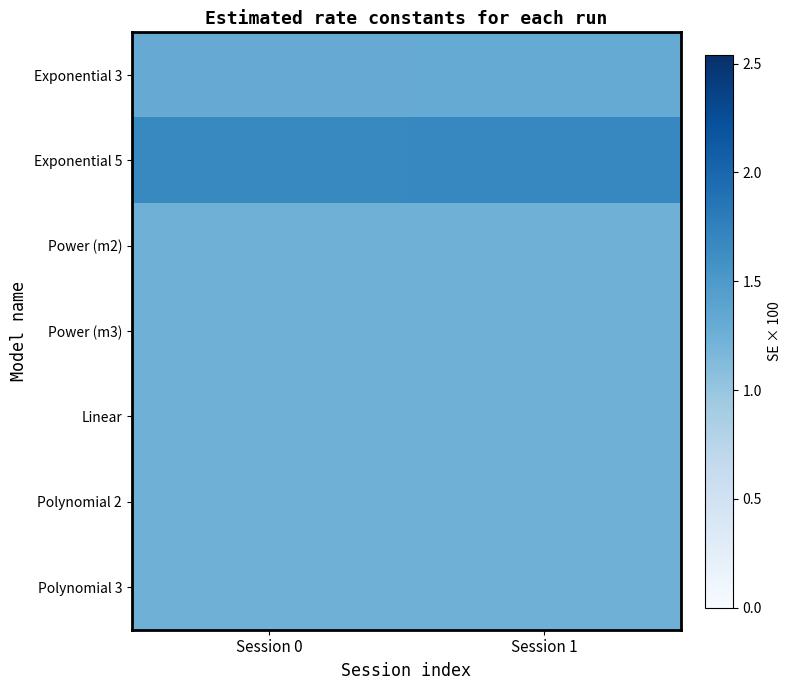

At Session 0, list the series in order from largest to smallest.

Exponential 5, Exponential 3, Polynomial 3, Polynomial 2, Linear, Power (m2), Power (m3)